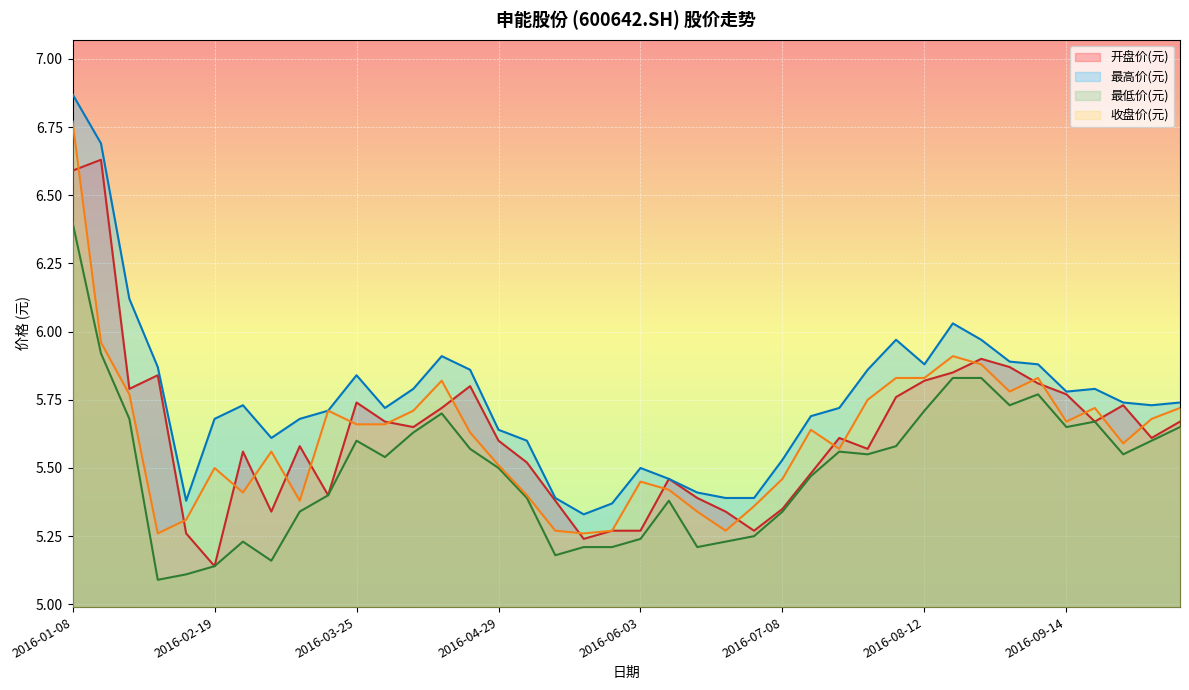

List the labels in order of 最高价(元) value, smallest first.

2016-05-20, 2016-05-27, 2016-02-05, 2016-05-13, 2016-06-24, 2016-07-01, 2016-06-17, 2016-06-08, 2016-06-03, 2016-07-08, 2016-05-06, 2016-03-04, 2016-04-29, 2016-02-19, 2016-03-11, 2016-07-15, 2016-03-18, 2016-04-01, 2016-07-22, 2016-02-26, 2016-10-14, 2016-09-30, 2016-10-21, 2016-09-14, 2016-04-08, 2016-09-23, 2016-03-25, 2016-04-22, 2016-07-29, 2016-01-29, 2016-08-12, 2016-09-09, 2016-09-02, 2016-04-15, 2016-08-05, 2016-08-26, 2016-08-19, 2016-01-22, 2016-01-15, 2016-01-08